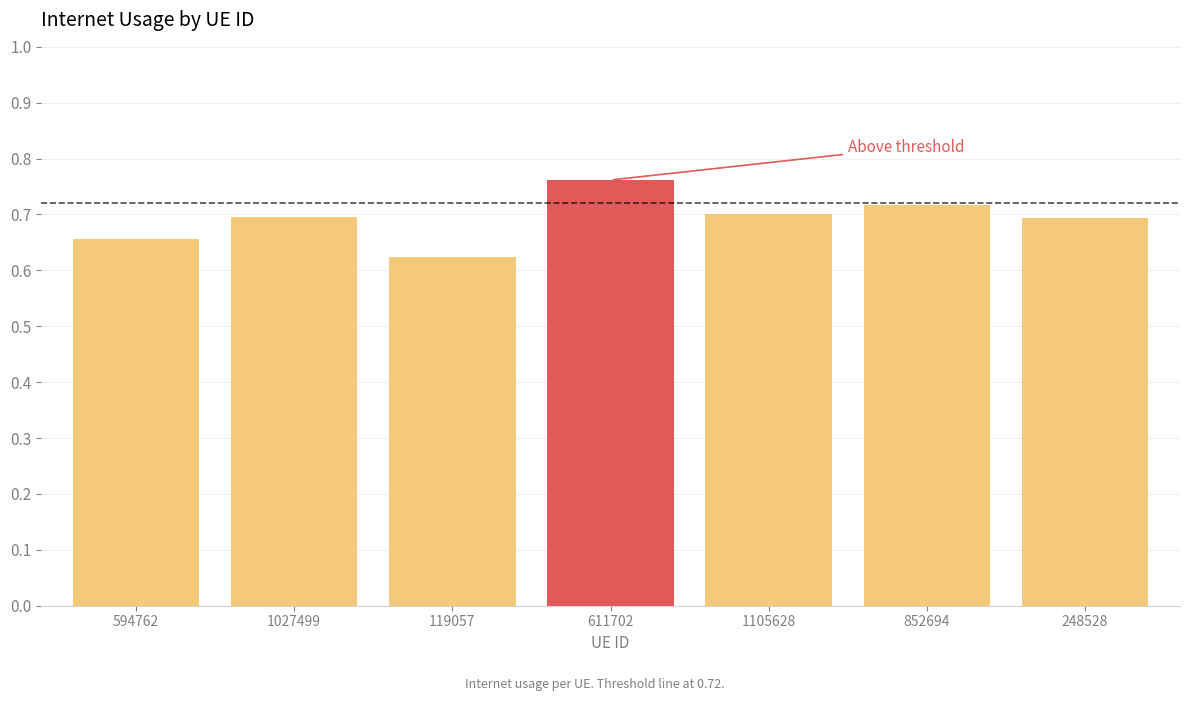

Are the bars grouped side by side (vs. stacked)?

No